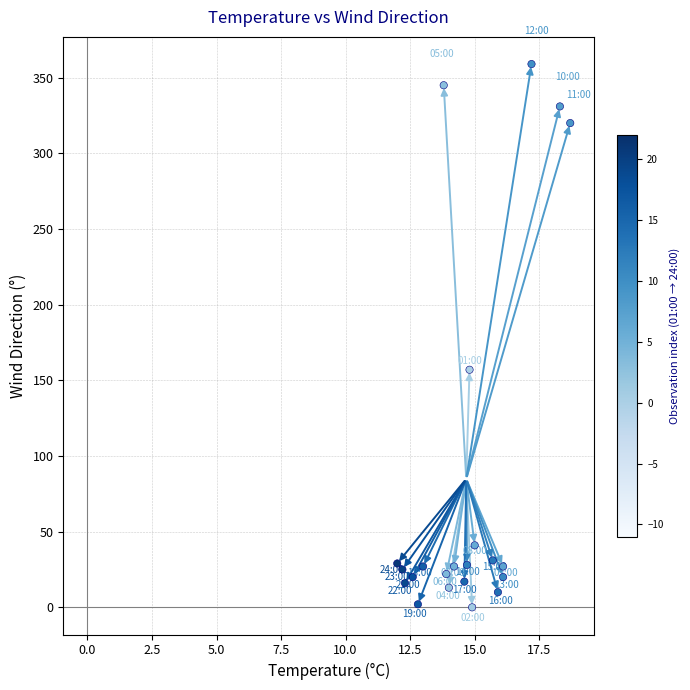

What is the range of Y values (max minus min)?

359